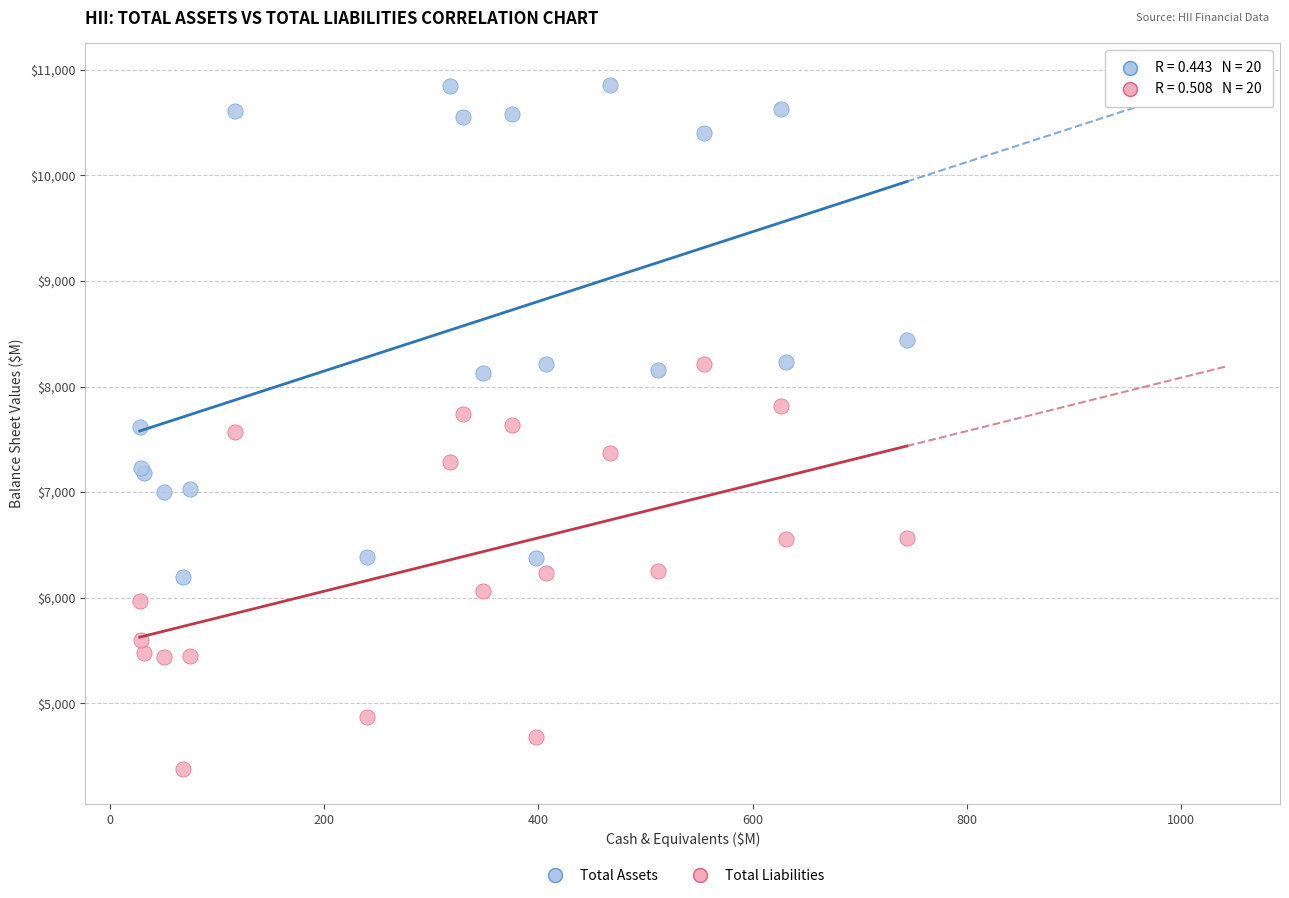

What are all the series names shown in the legend?

Total Assets, Total Liabilities